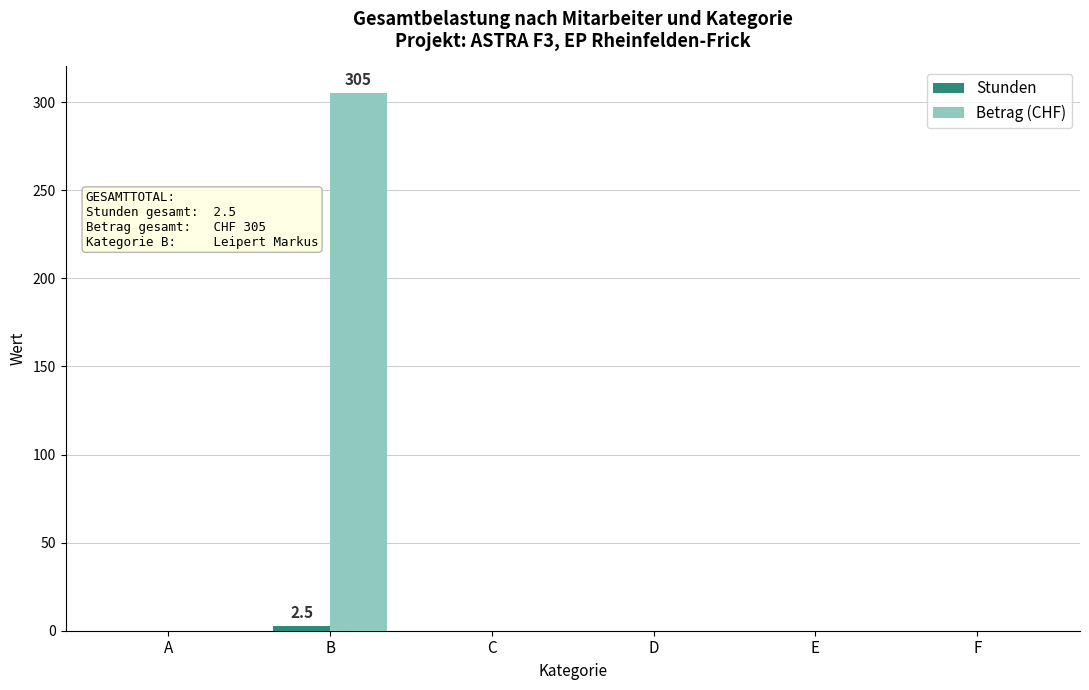

Which series has the largest total across all categories?

Betrag (CHF)